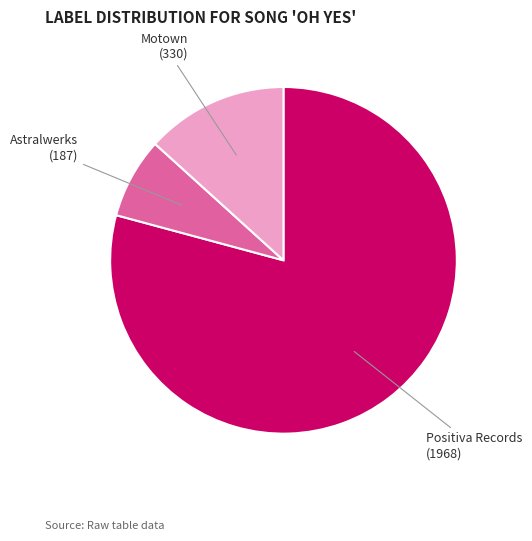

Does Motown represent more than half of the total?

No